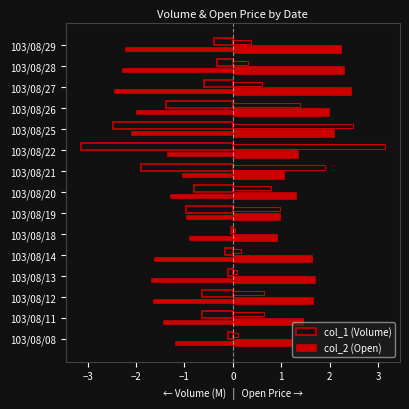

How many groups of bars are there?

15